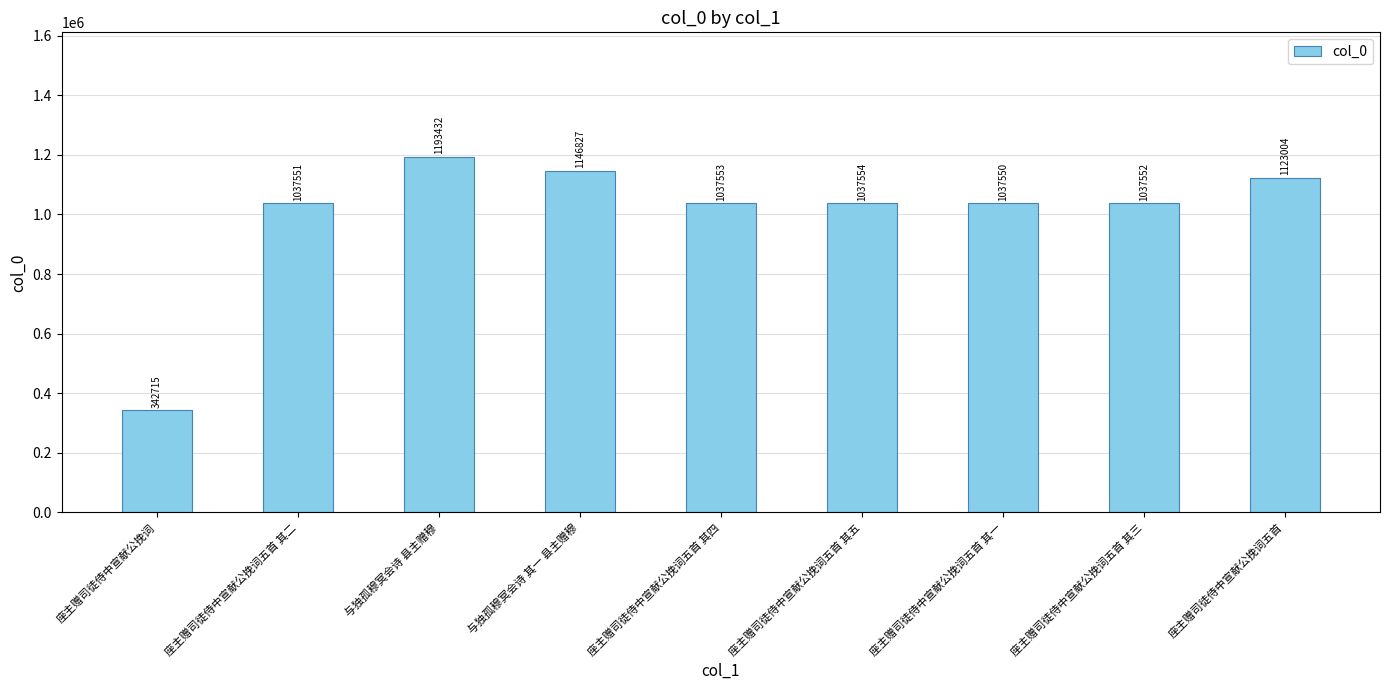

Count the number of categories in the chart.

9